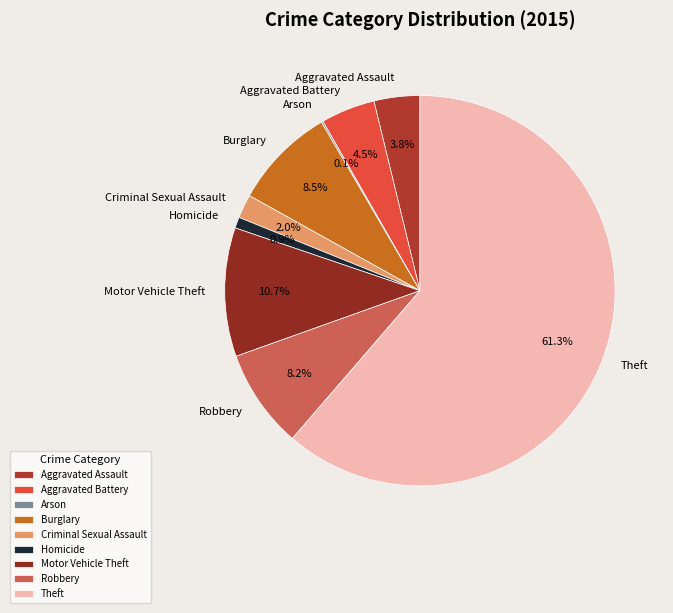

Does Theft account for over 50% of the chart?

Yes